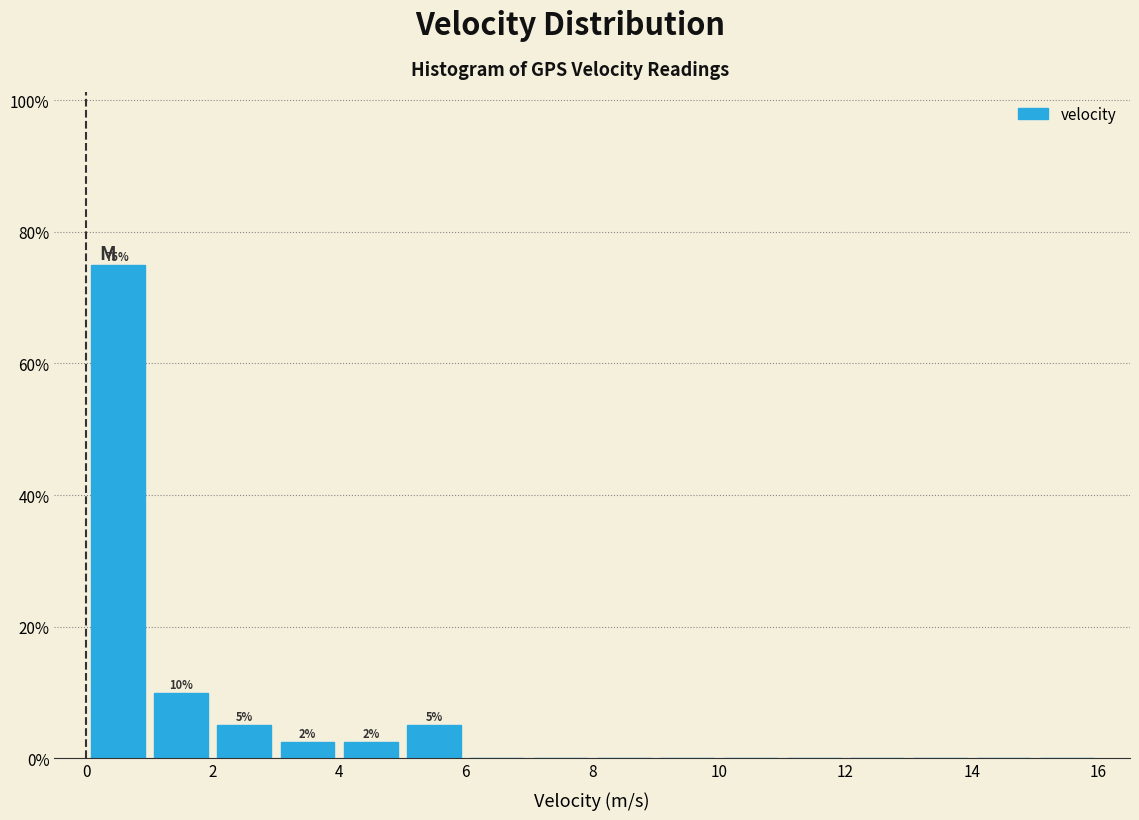

Which range on the x-axis has the tallest bar?

0 to 1